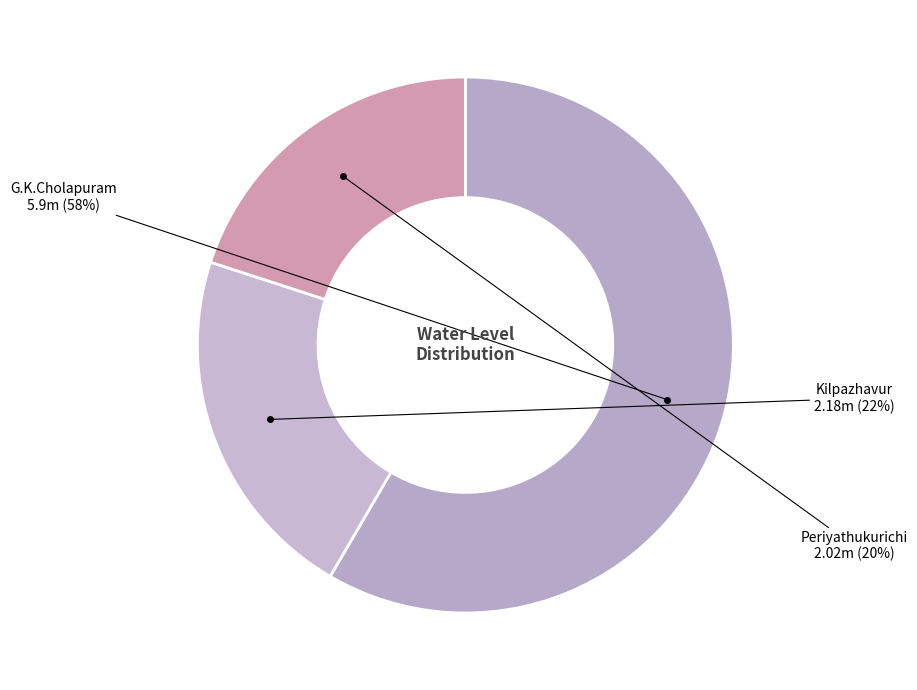

Which slice represents more than half of the pie?

G.K.Cholapuram